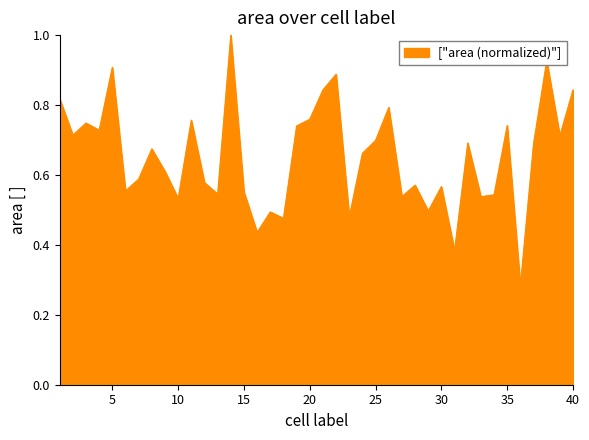

What is the greatest value displayed?

1.0